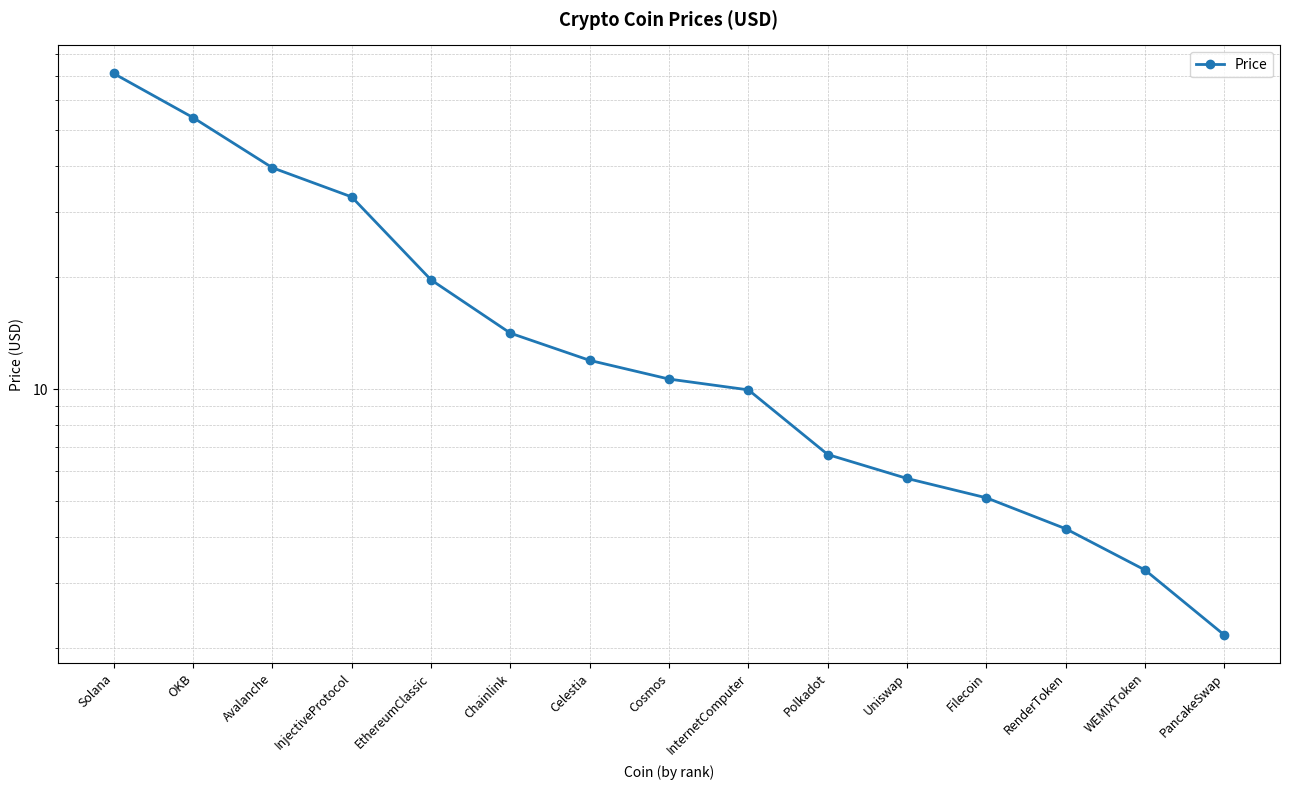

What is the value of the 5th point from the left?

19.7